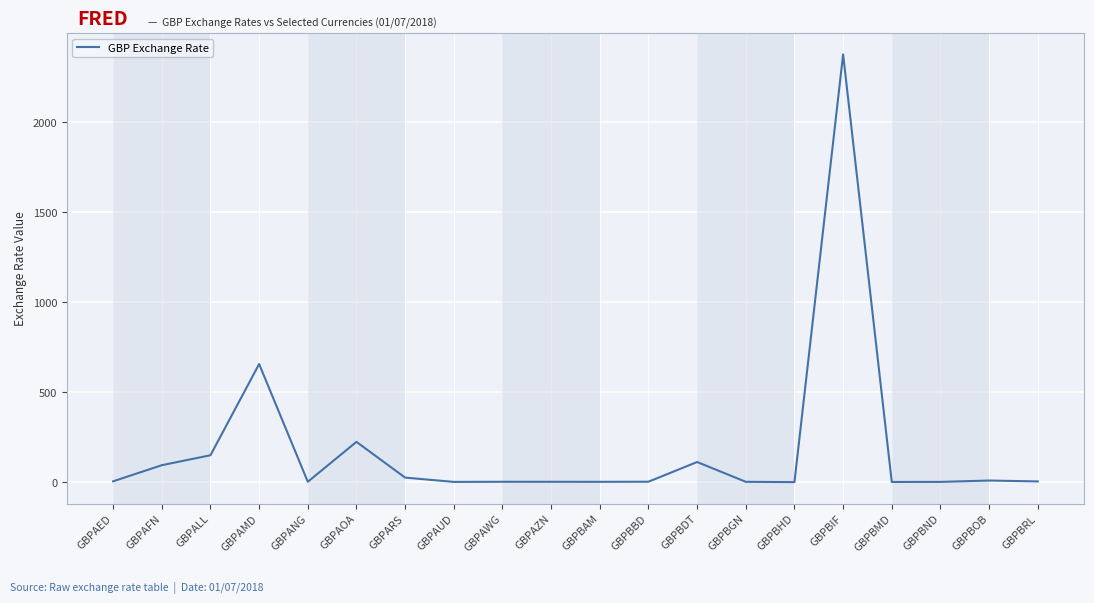

How many values are below 4?

10